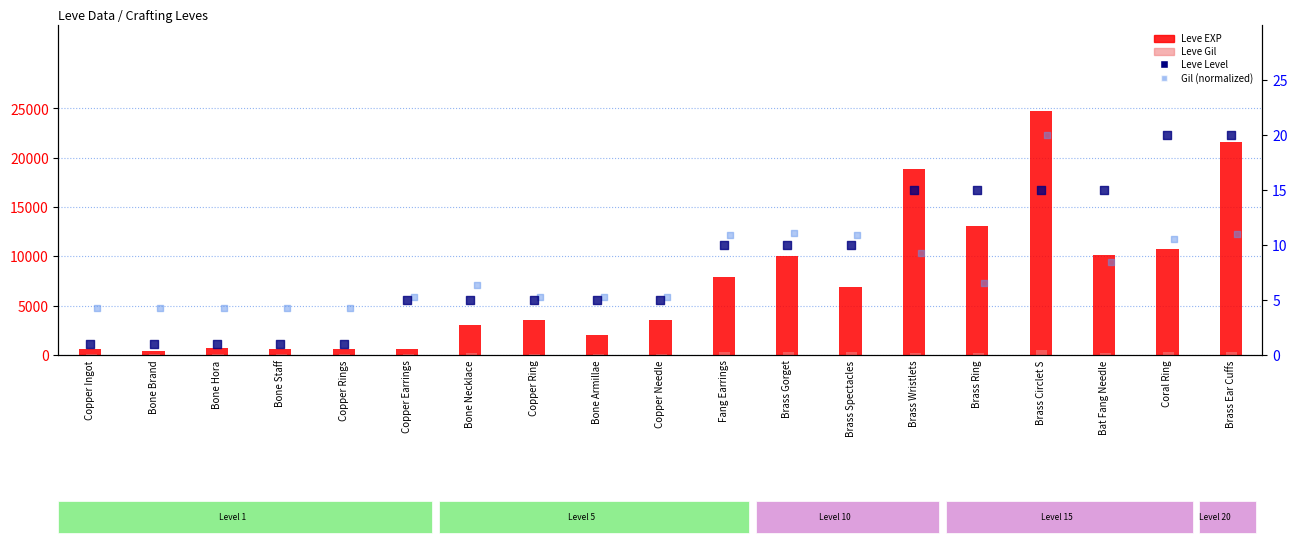

Which series reaches the minimum Y coordinate?

Leve Level